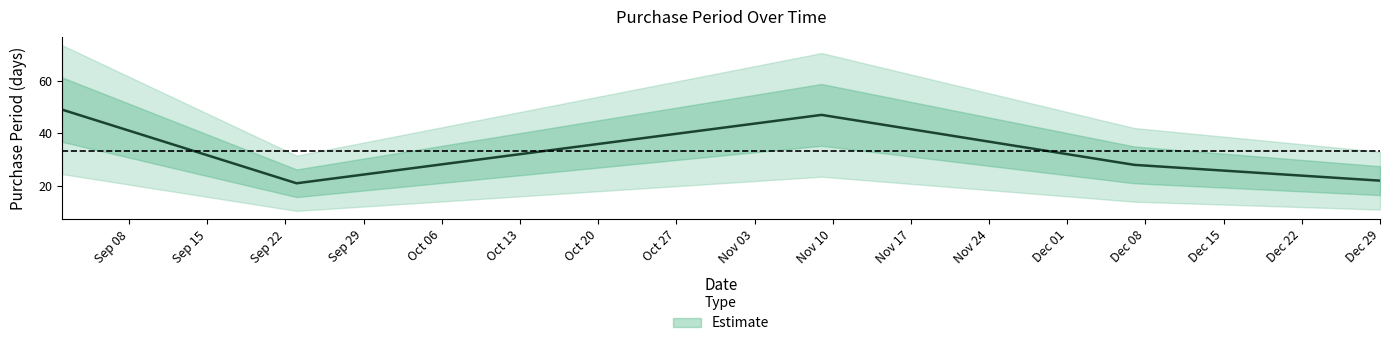

Reading left to right, list all the values displayed in this chart.

49	21	47	28	22